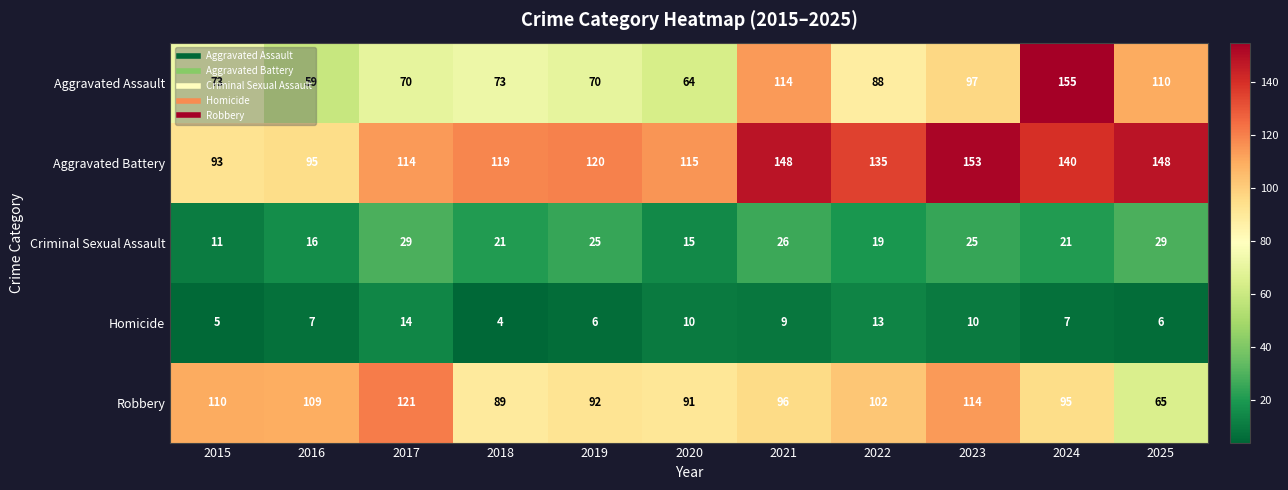

Which series changed the most between 2017 and 2018?

Robbery